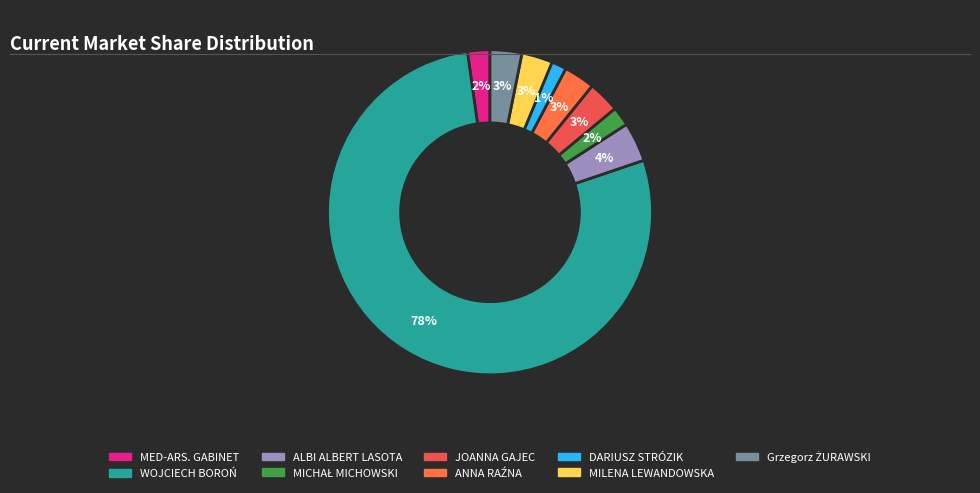

Which category has the biggest portion of the pie?

WOJCIECH BOROŃ